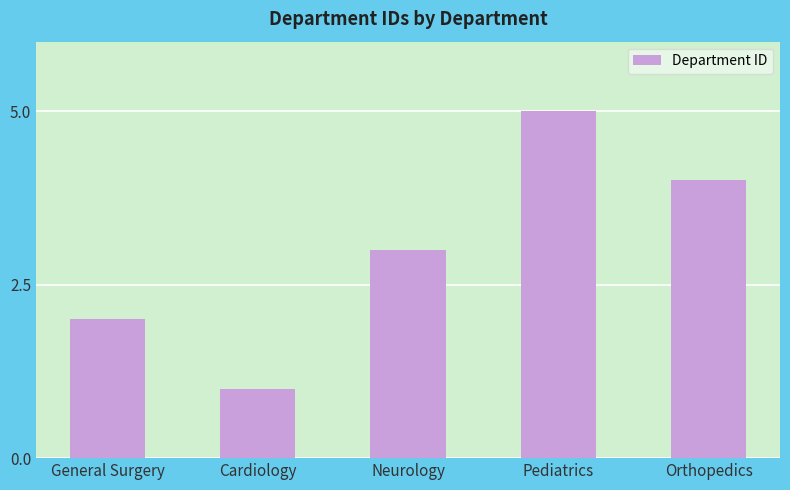

Rank the categories by value from lowest to highest.

Cardiology, General Surgery, Neurology, Orthopedics, Pediatrics